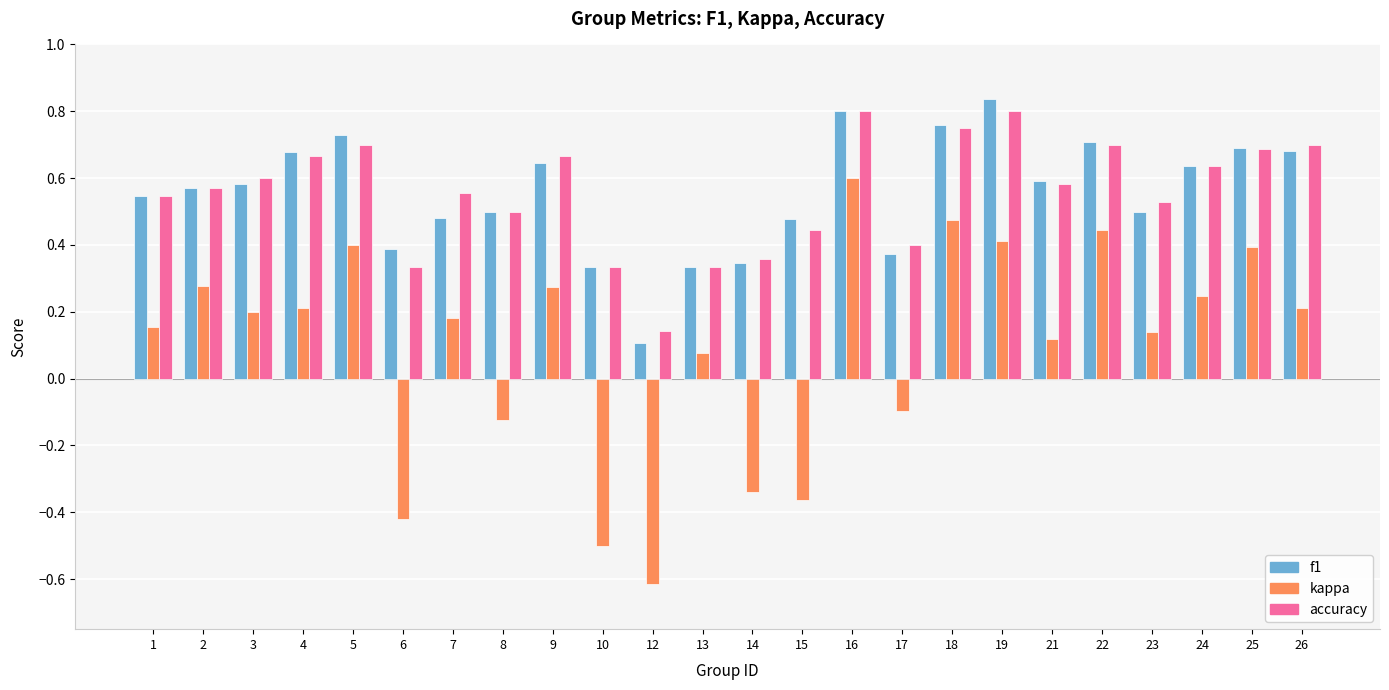

What are all the series names shown in the legend?

f1, kappa, accuracy